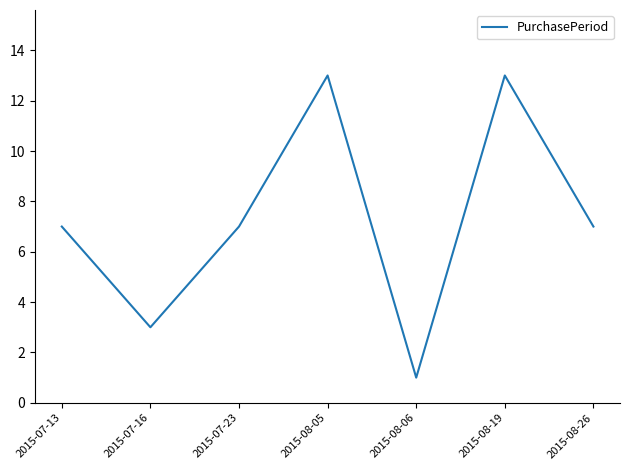

The value at 2015-07-13 is 11. True or false?

False